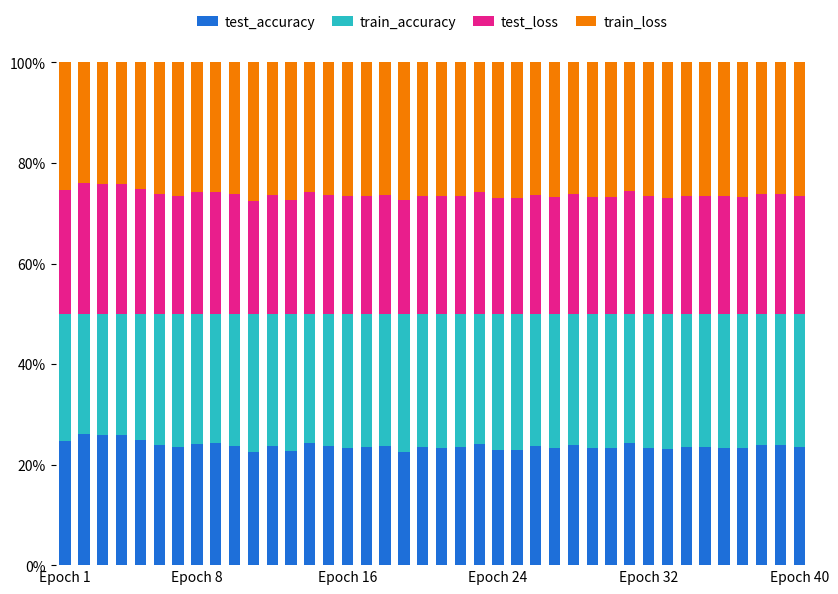

How many bars are there in total?

40